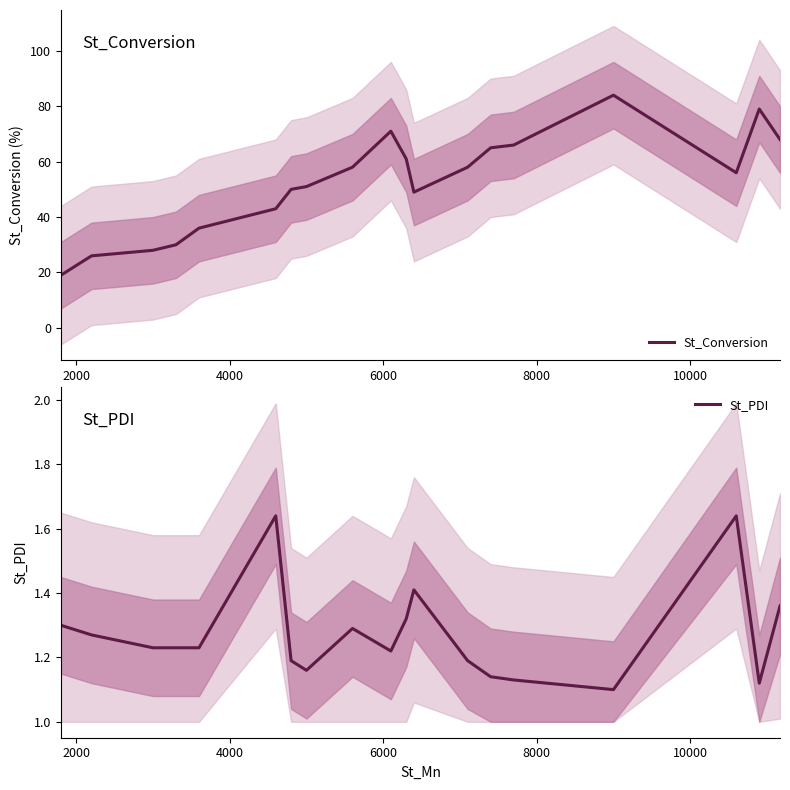

What is the minimum value for St_Conversion?

19